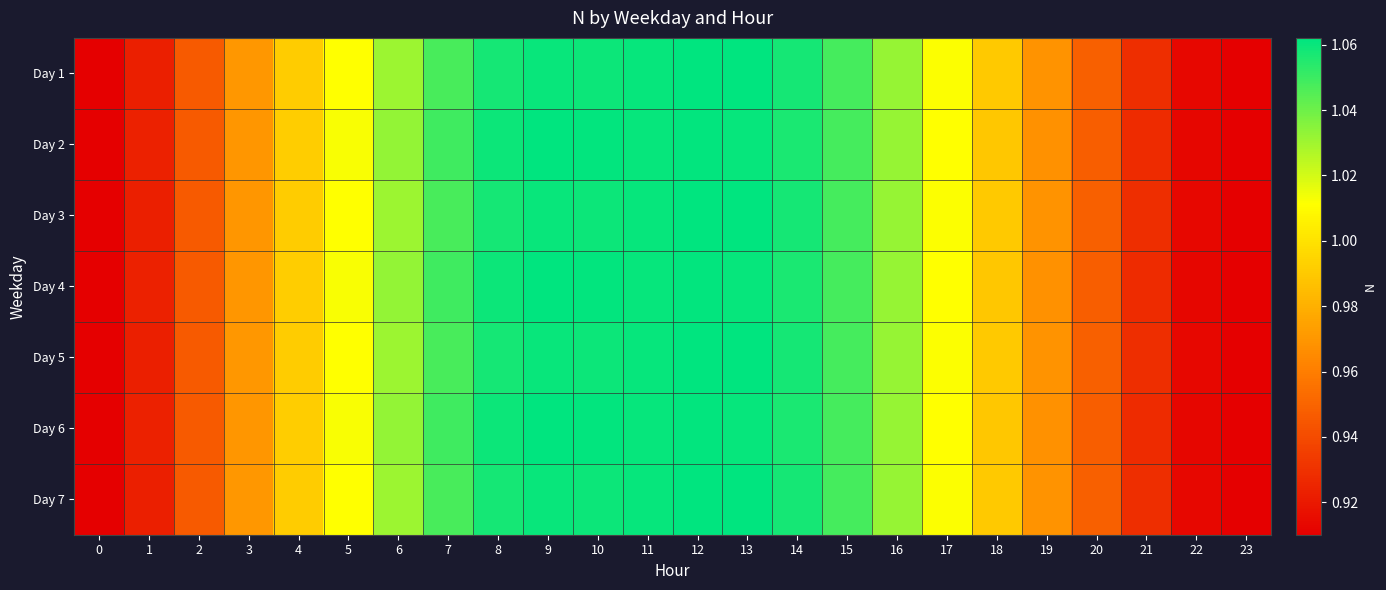

At how many categories does at least one series exceed 0?

24